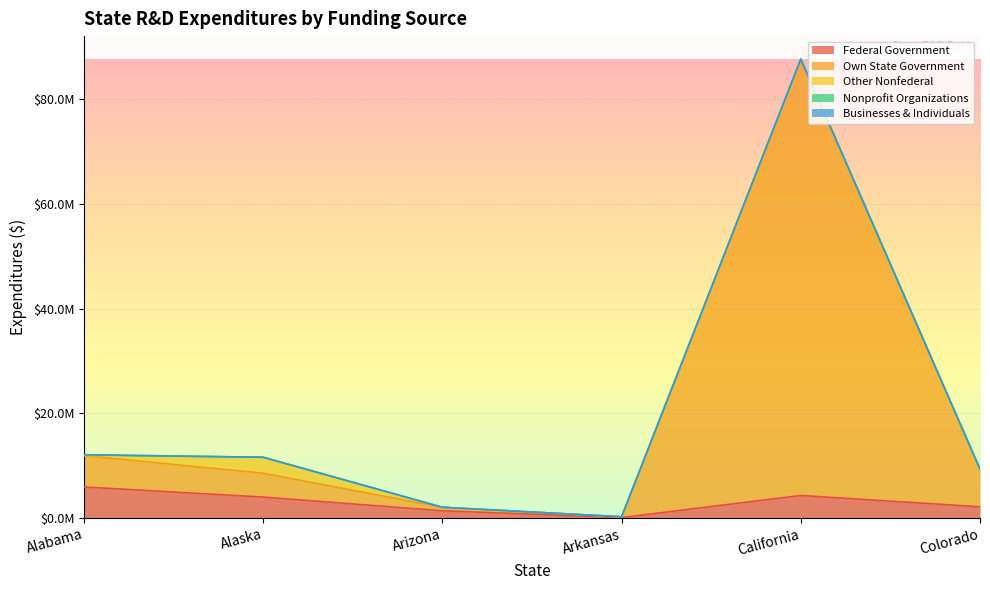

Reading left to right, transcribe all the data shown in this chart.

Federal Government: Alabama=5924342	Alaska=3986600	Arizona=1373027	Arkansas=72026	California=4297472	Colorado=2130681
Own State Government: Alabama=5991928	Alaska=4552345	Arizona=666771	Arkansas=148627	California=83243088	Colorado=7132723
Other Nonfederal: Alabama=24878	Alaska=3061400	Arizona=0	Arkansas=0	California=171838	Colorado=0
Nonprofit Organizations: Alabama=140074	Alaska=0	Arizona=0	Arkansas=0	California=0	Colorado=70000
Businesses & Individuals: Alabama=0	Alaska=0	Arizona=0	Arkansas=0	California=0	Colorado=88